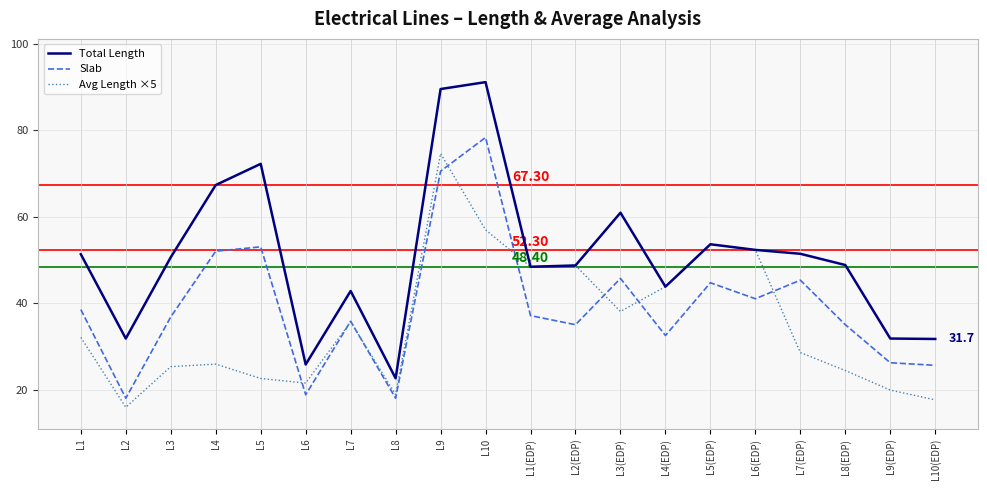

The value of Total Length at L8(EDP) is 48.8. True or false?

True